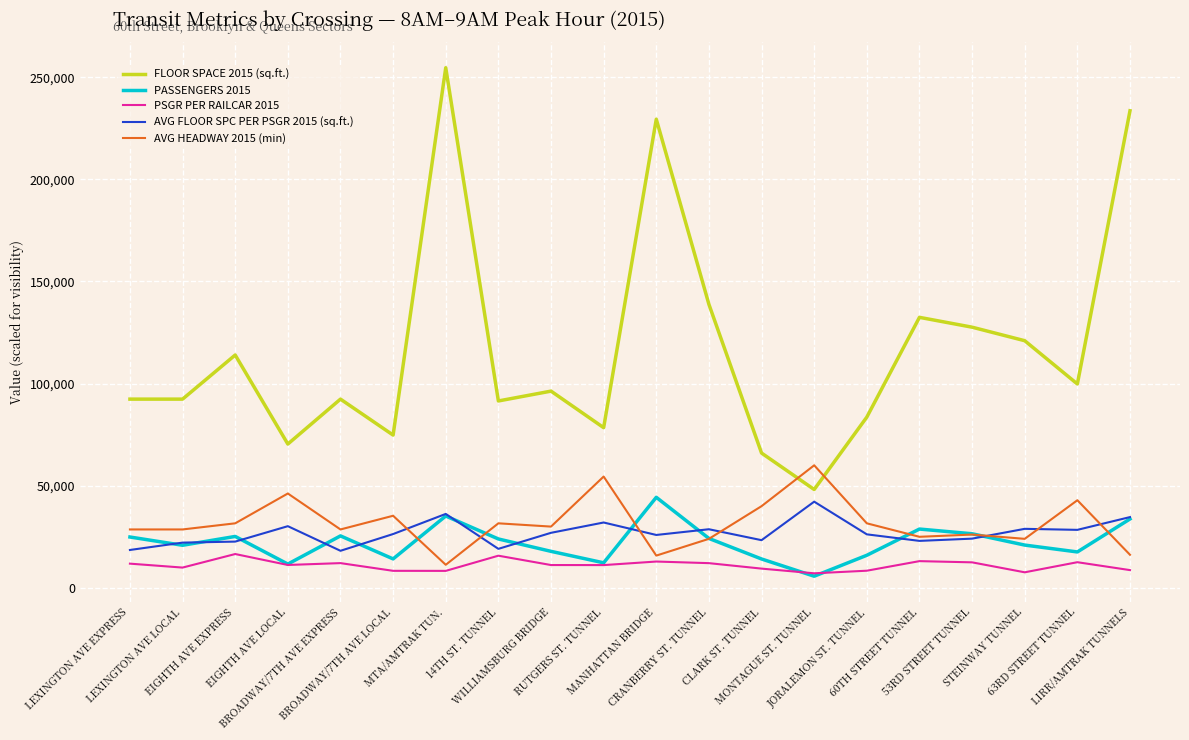

True or false: AVG FLOOR SPC PER PSGR 2015 (sq.ft.) and FLOOR SPACE 2015 (sq.ft.) intersect in this chart.

False